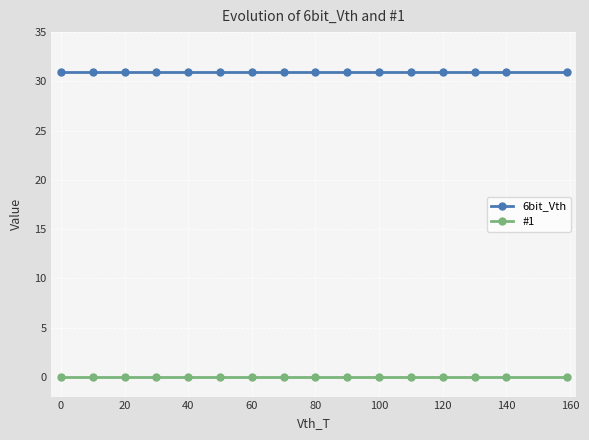

What is the value of the 6bit_Vth point at the 4th from the left?

31